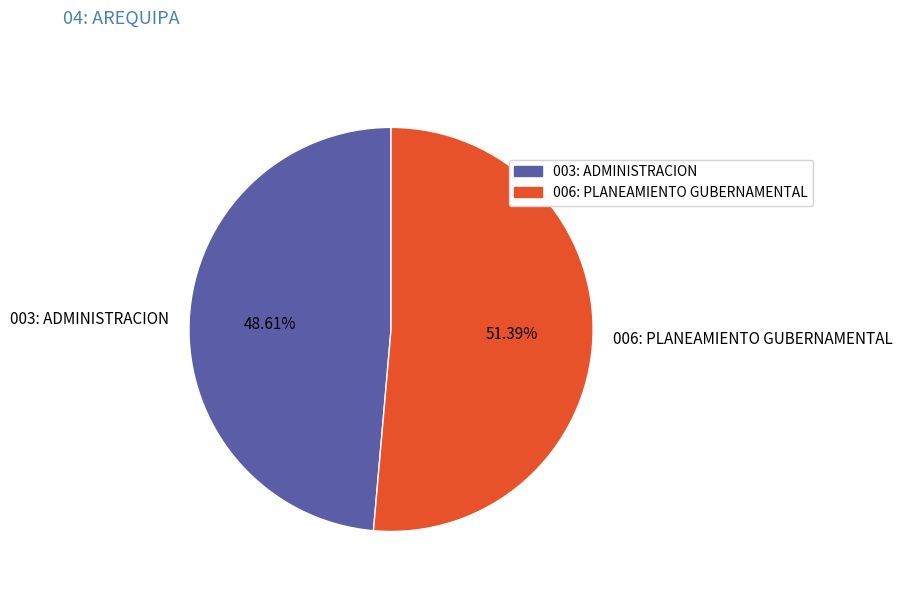

What is the smallest slice in the pie chart?

003: ADMINISTRACION